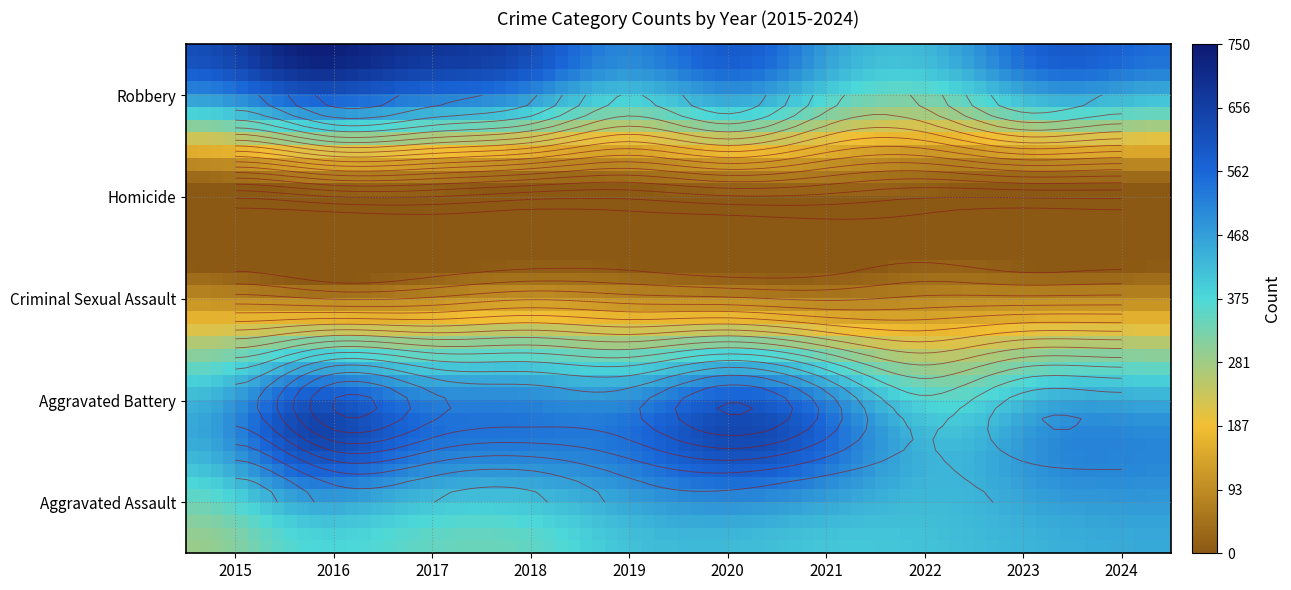

At which category is the sum across all series the highest?

2016